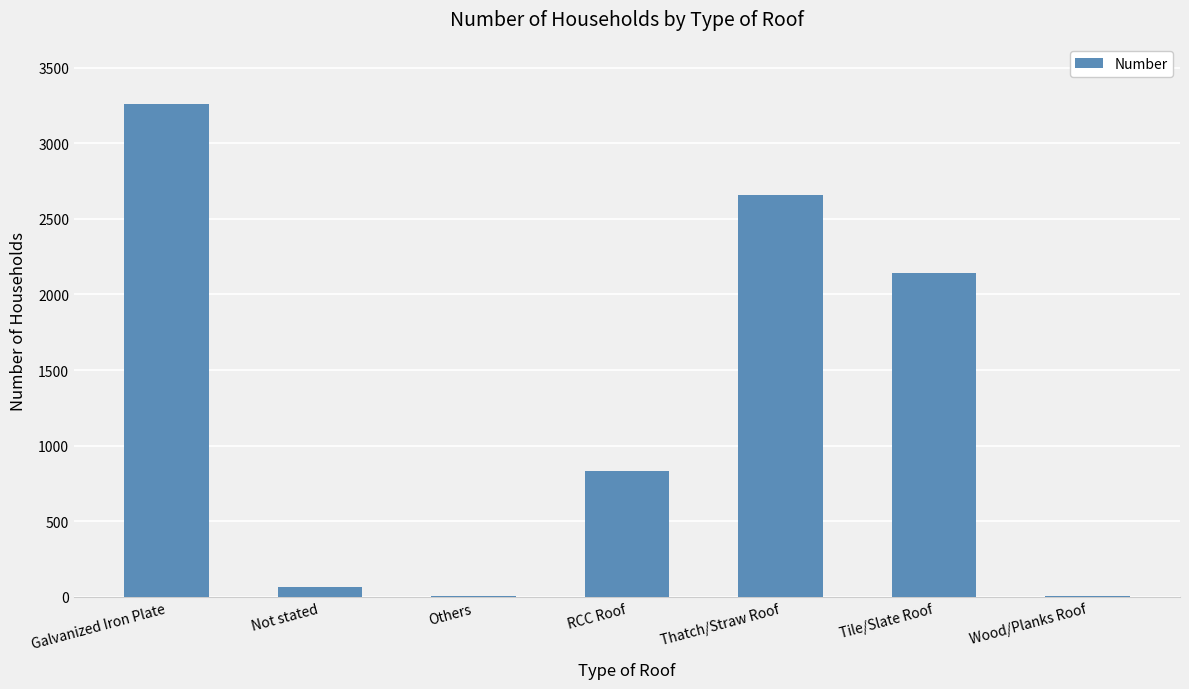

What is the sum of all values?

8964